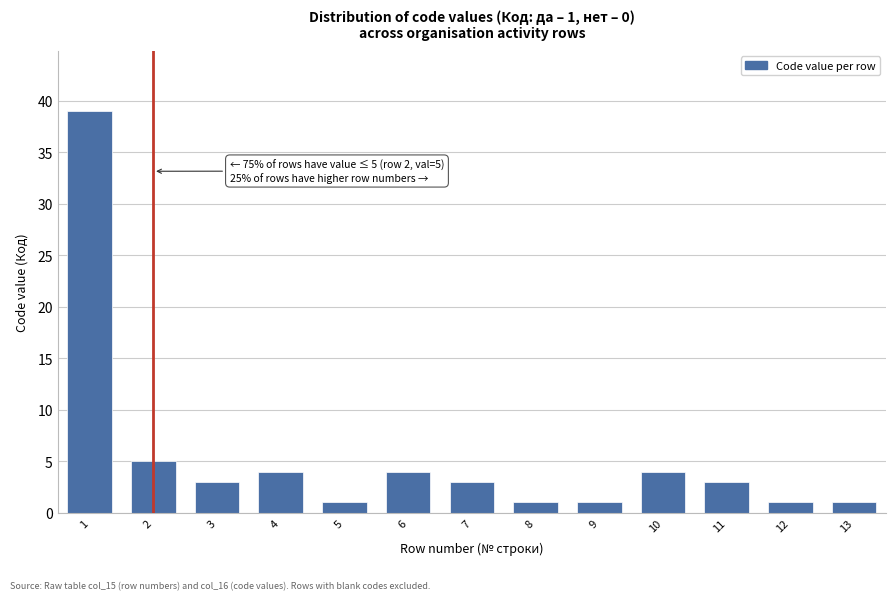

Reading left to right, what are all the values shown in this chart?

39	5	3	4	1	4	3	1	1	4	3	1	1